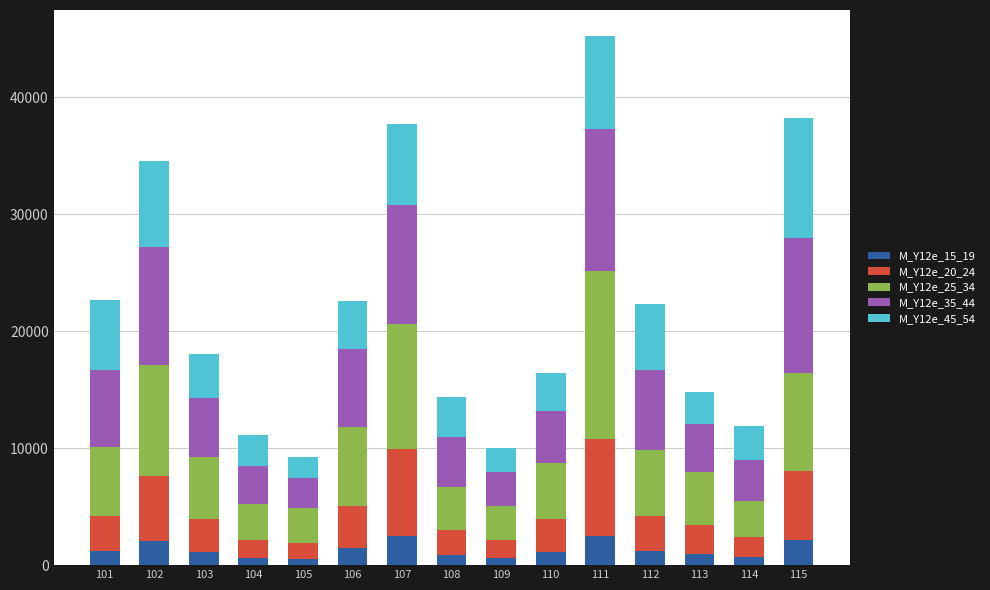

What is the difference between the M_Y12e_15_19 values at 112 and 105?

745